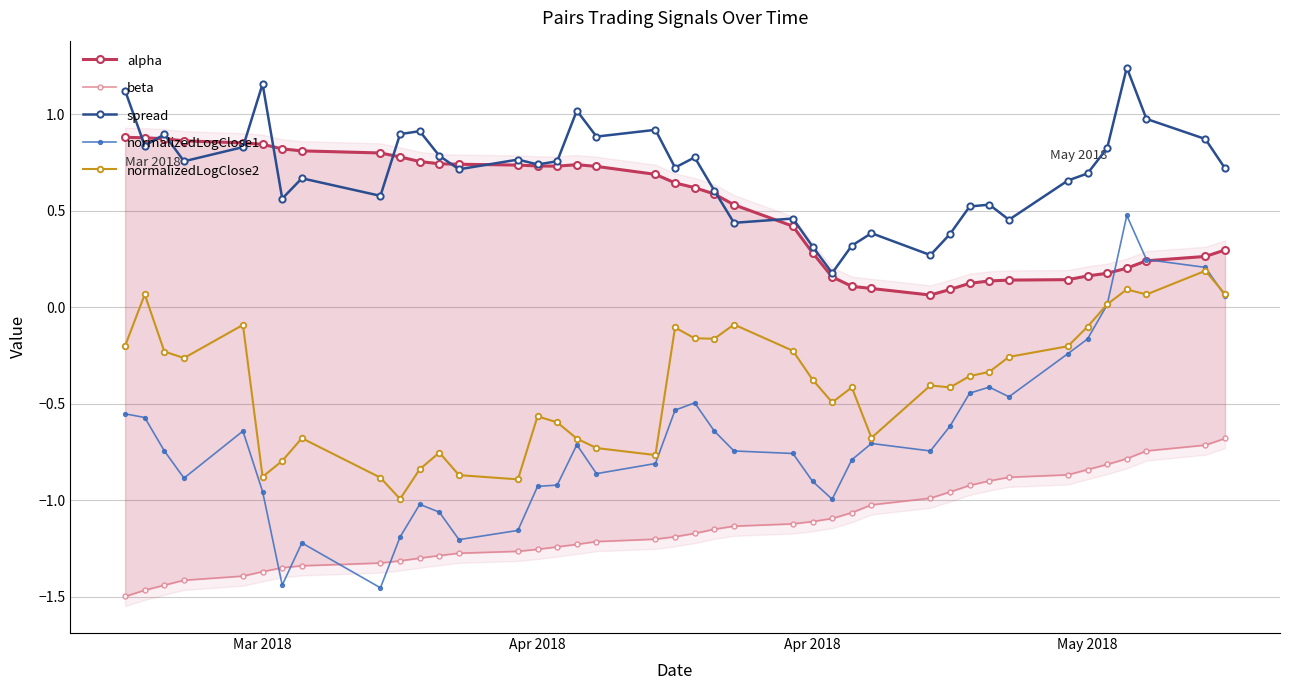

Which series has the largest range (max minus min)?

normalizedLogClose1